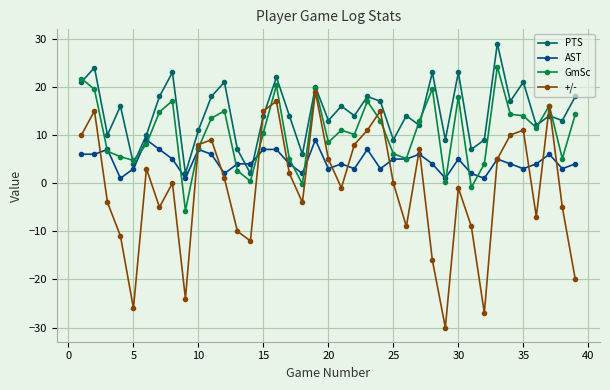

What is the maximum value for +/-?

19.0